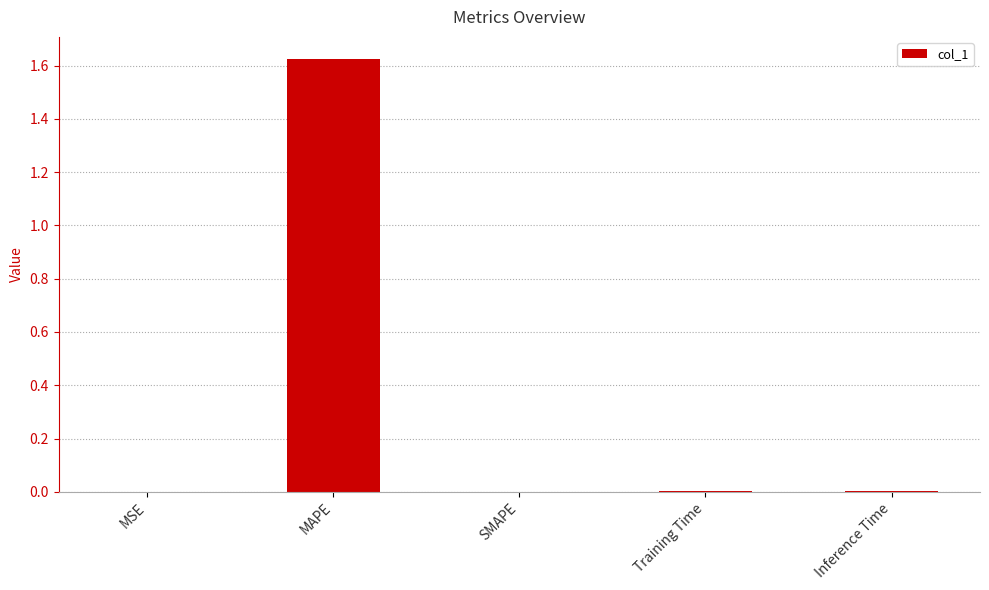

How many series are shown in this chart?

1